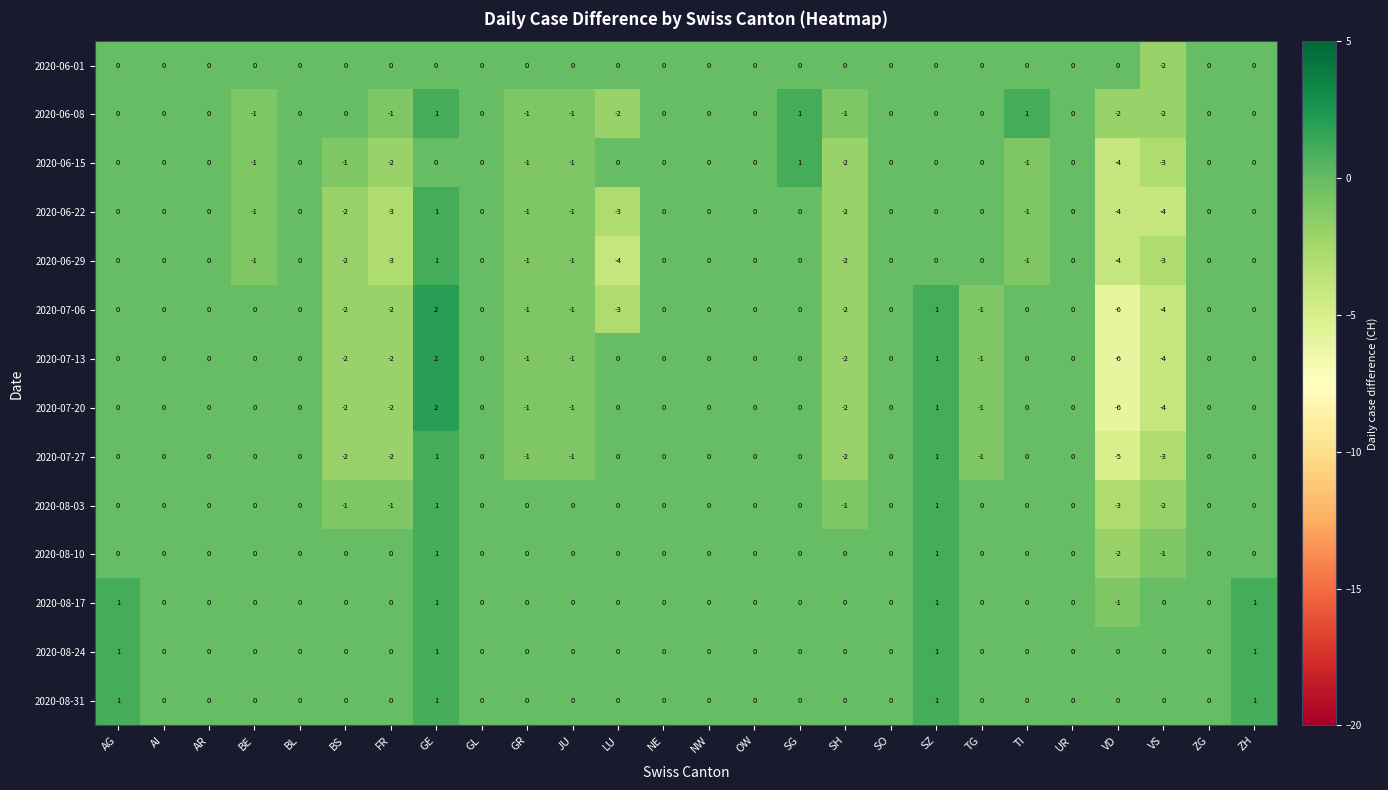

Which label corresponds to the largest value in the chart?

GE